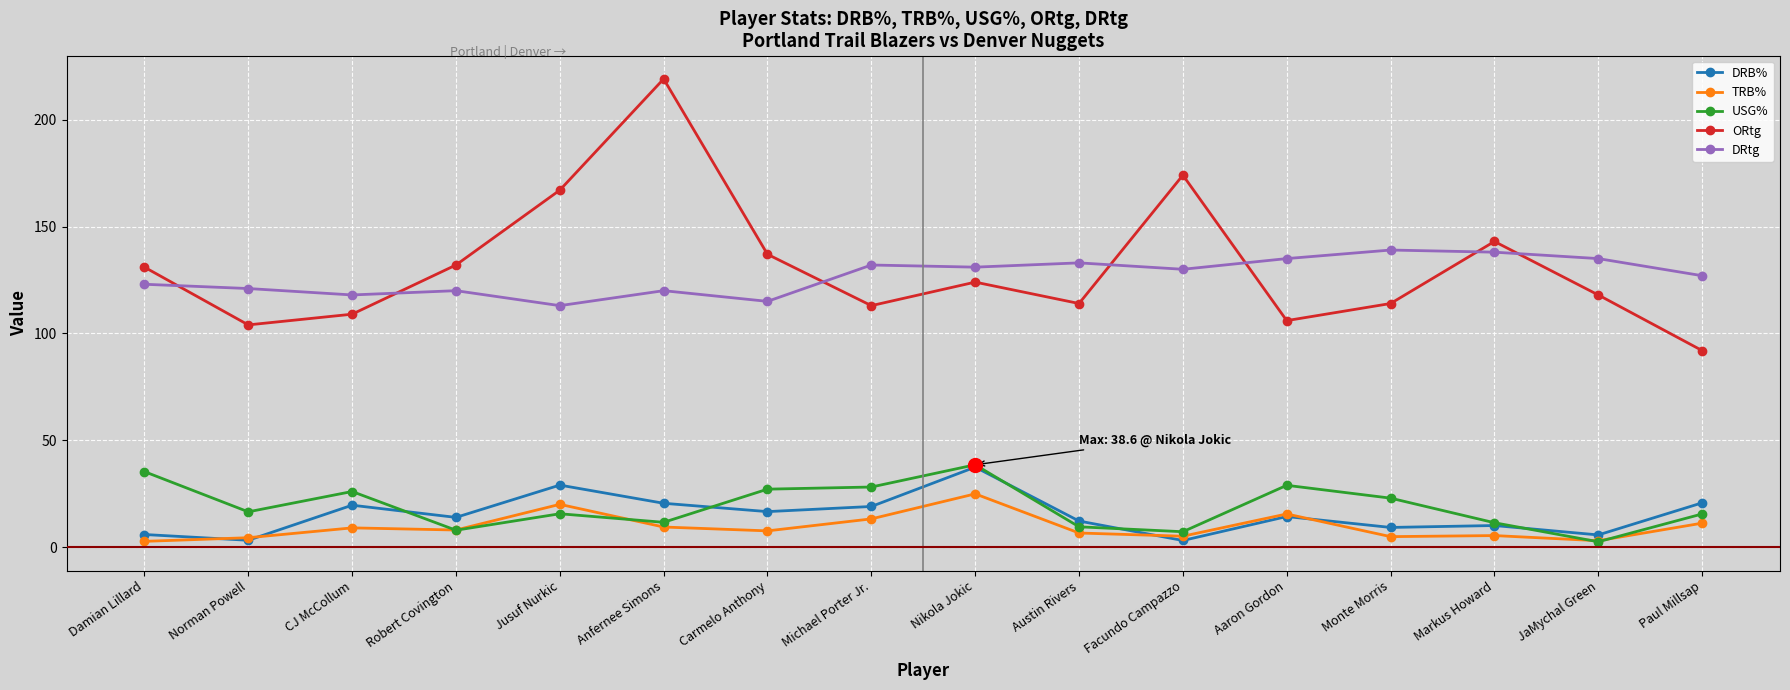

Where do DRB% and USG% first cross each other?

CJ McCollum and Robert Covington